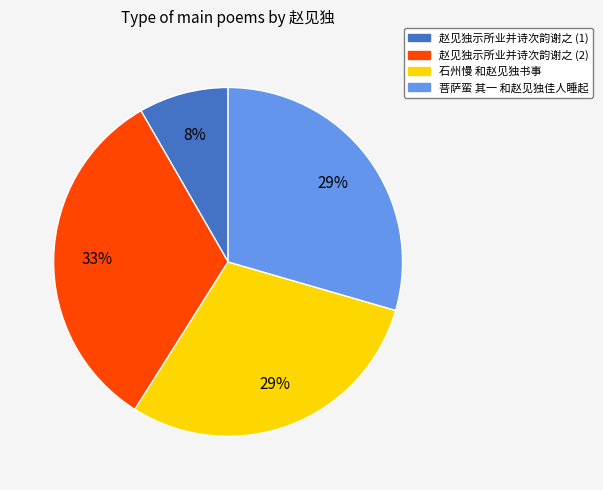

Which slice is the smallest?

赵见独示所业并诗次韵谢之 (1)